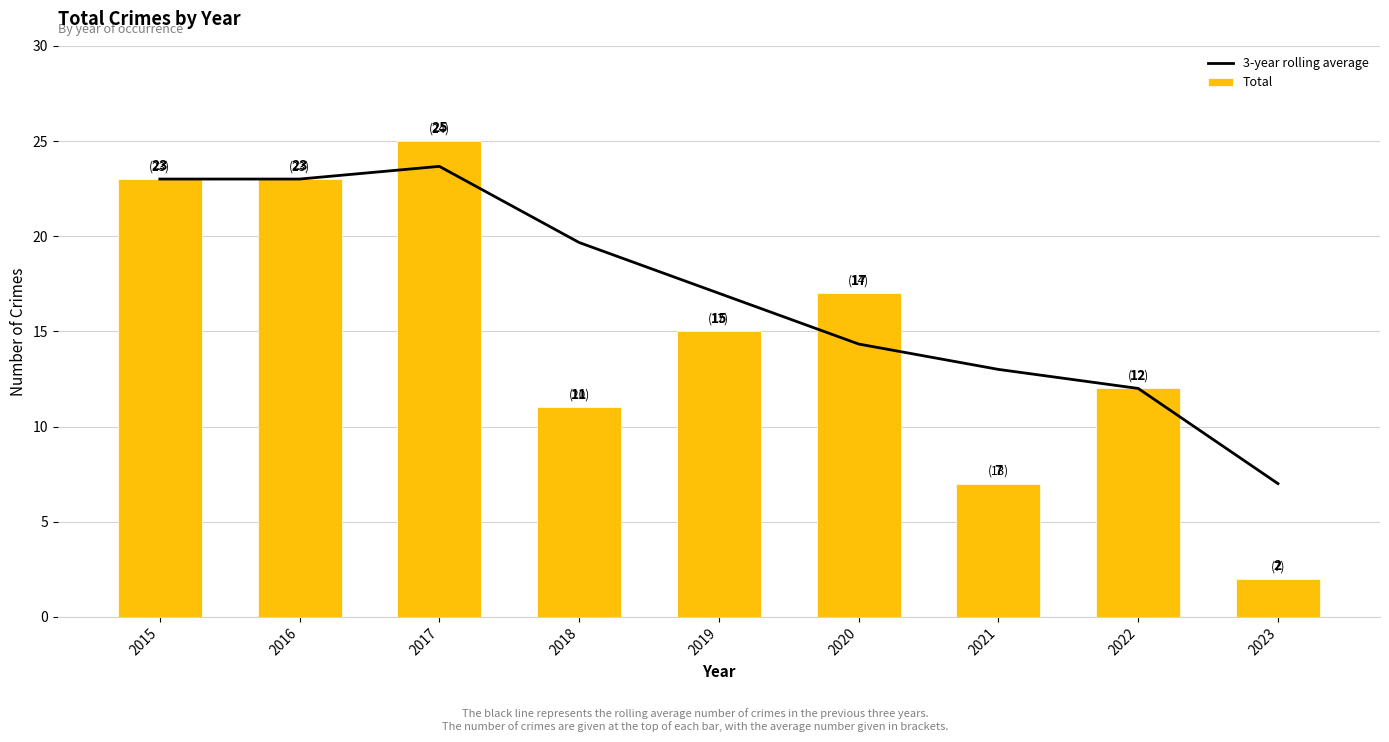

At which category is the sum across all series the highest?

2017